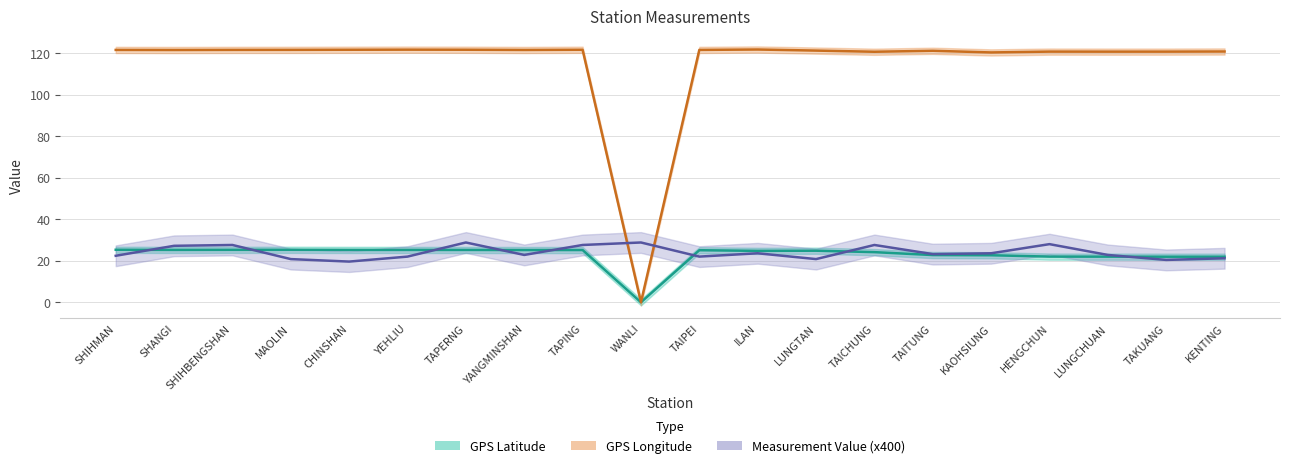

True or false: Measurement Value has more than 0 interior local peaks.

True